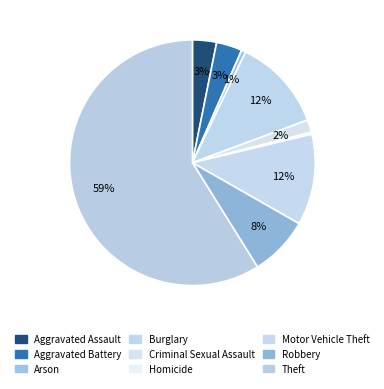

To the nearest percent, what is the combined percentage of Homicide and Motor Vehicle Theft?

12%